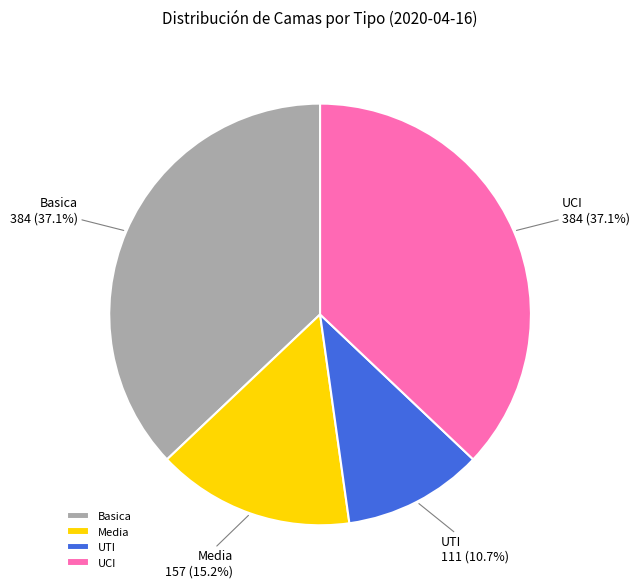

Is Media the majority of the pie?

No